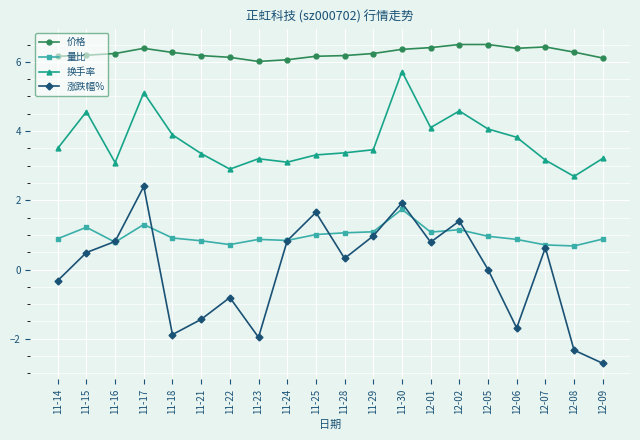

Does the chart display data point markers on the line(s)?

Yes